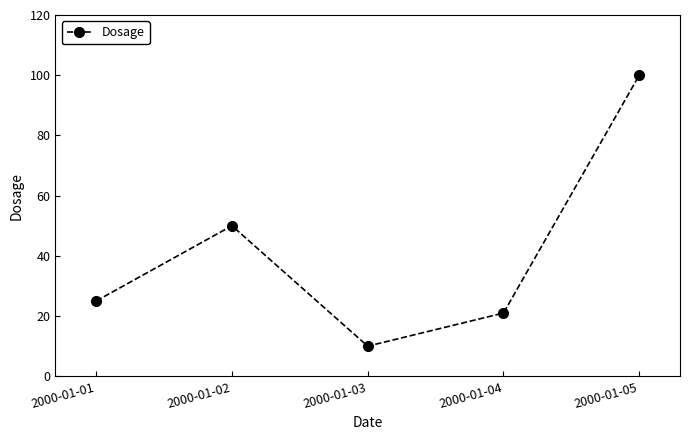

Rank the categories by value from lowest to highest.

2000-01-03, 2000-01-04, 2000-01-01, 2000-01-02, 2000-01-05